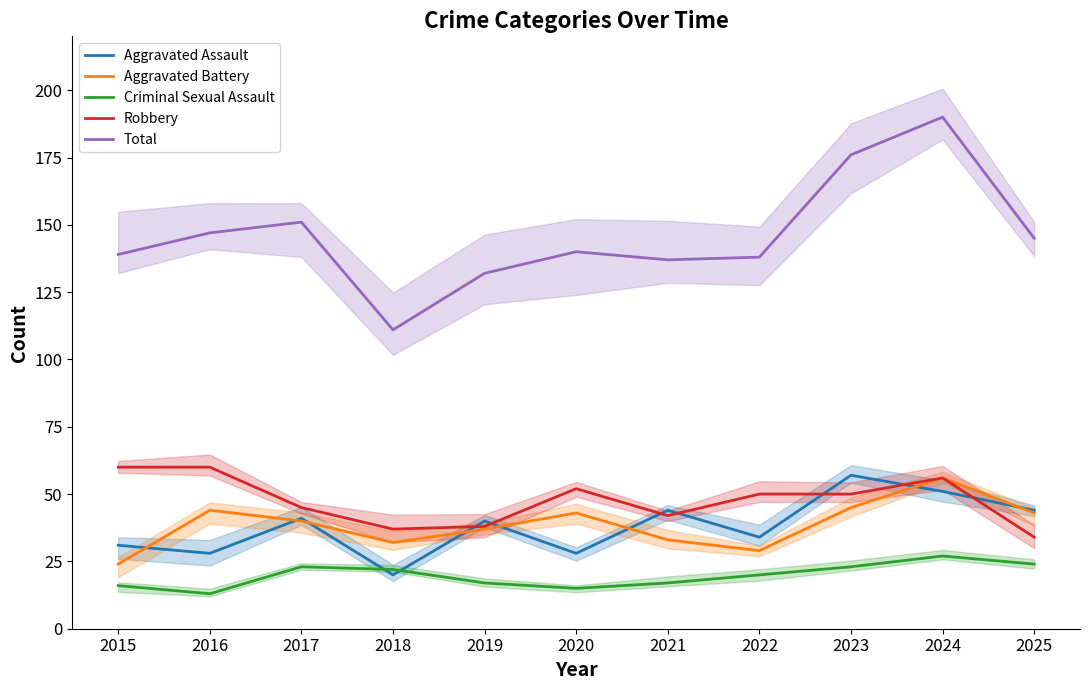

At which category is the sum across all series the highest?

2024